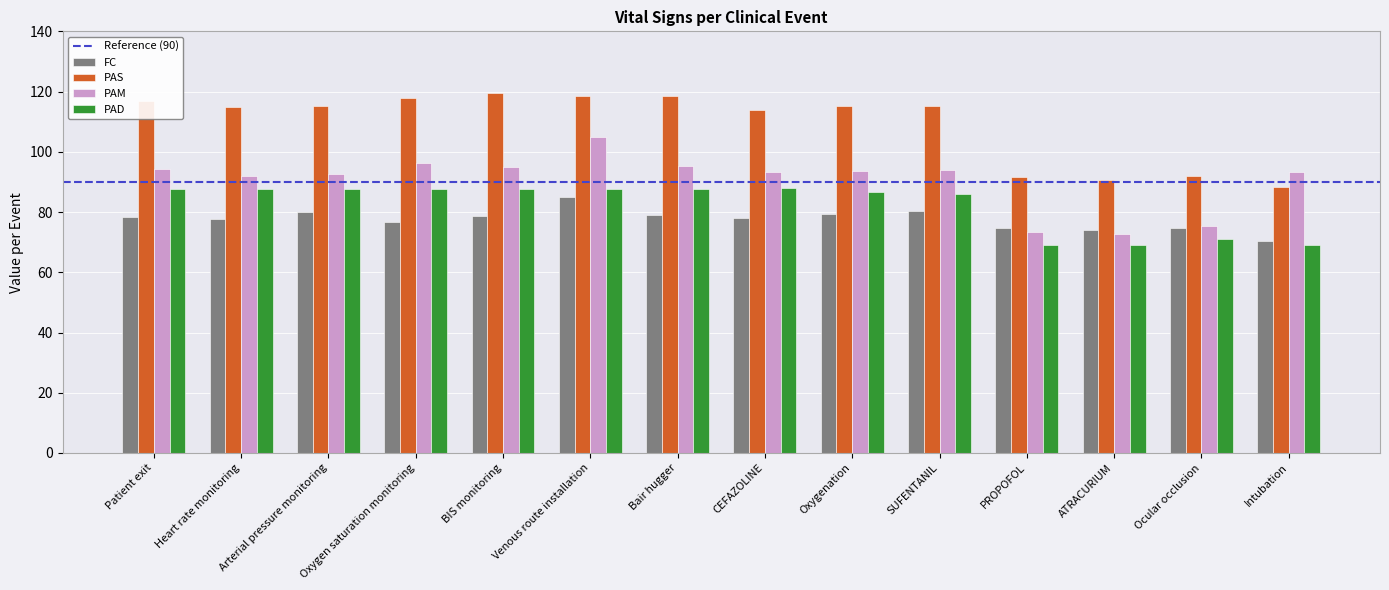

How many bars are there in each group?

4